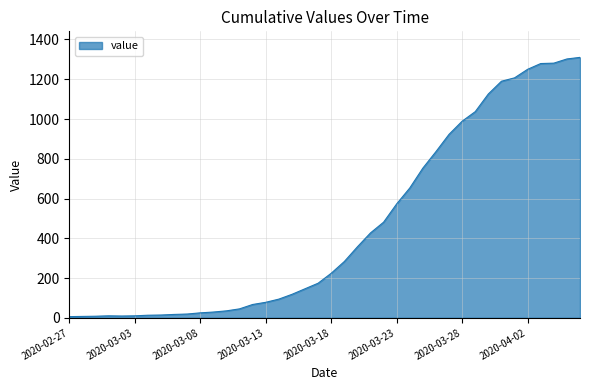

What is the difference between the maximum and minimum values?

1304